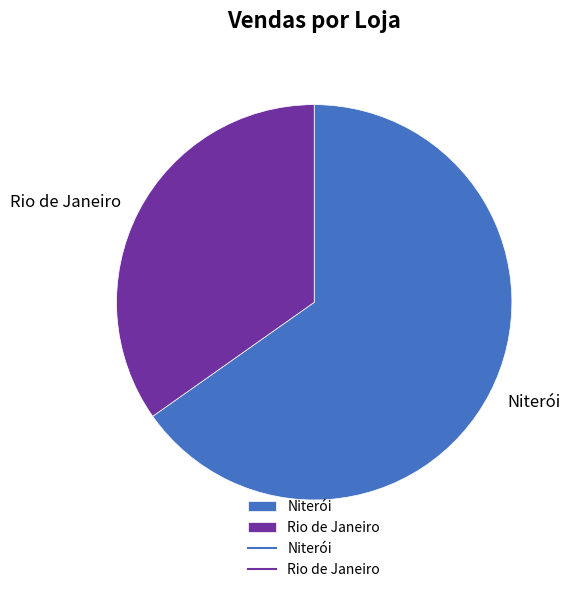

Is it true that Niterói is 74% of the pie?

False